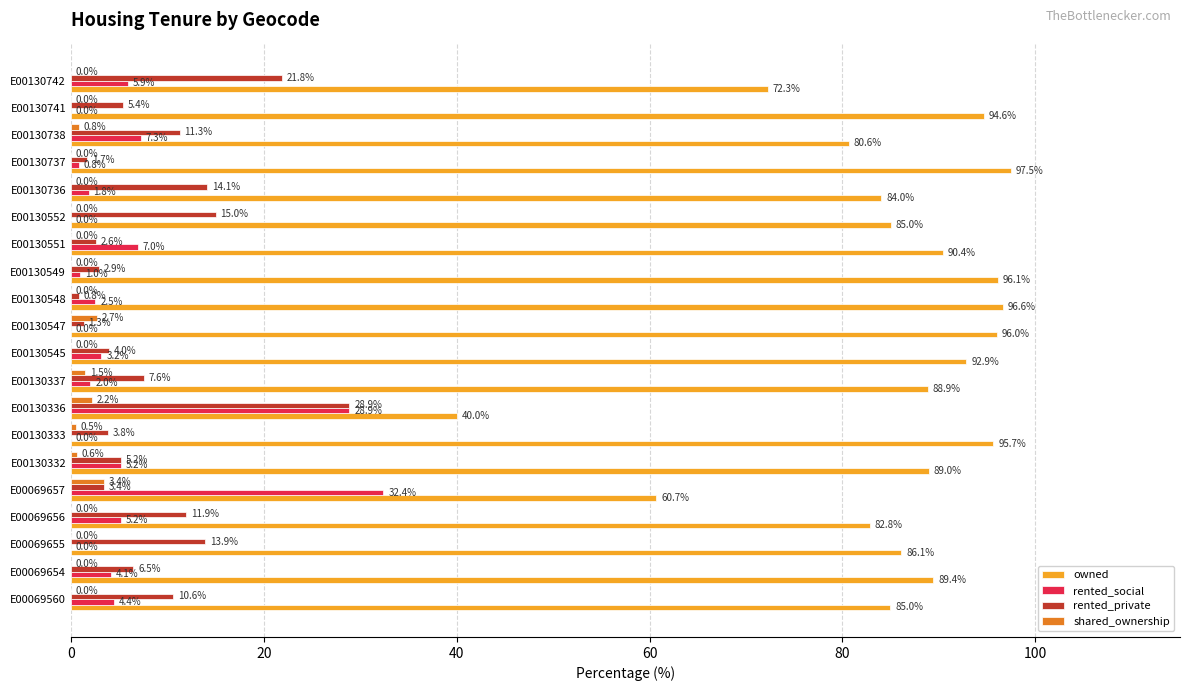

What is the maximum value for owned?

97.5